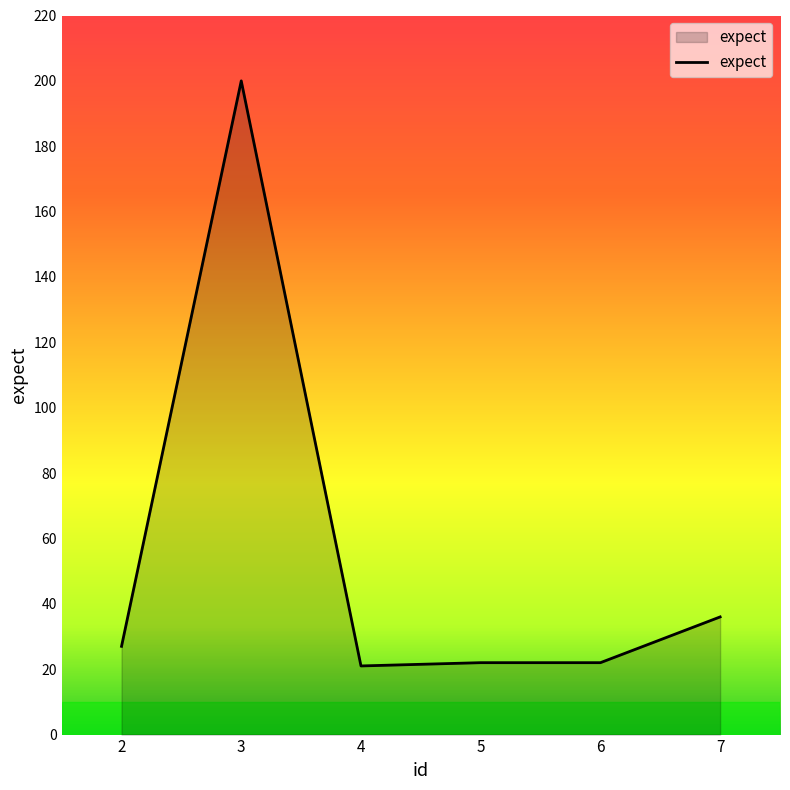

At which category does the data reach its first local peak?

3